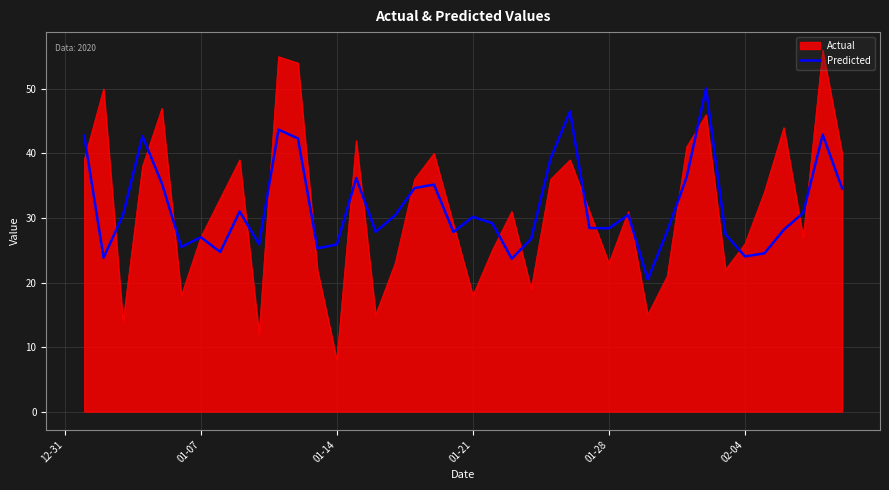

How many lines are shown in the chart?

2